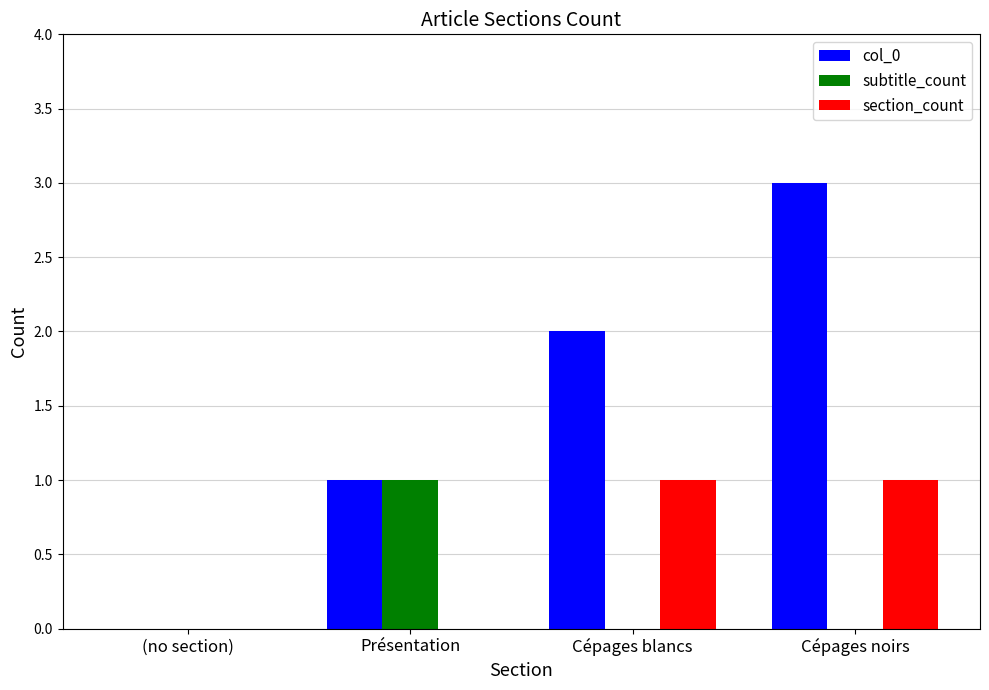

Is it true that col_0 equals 2 at Cépages blancs?

True